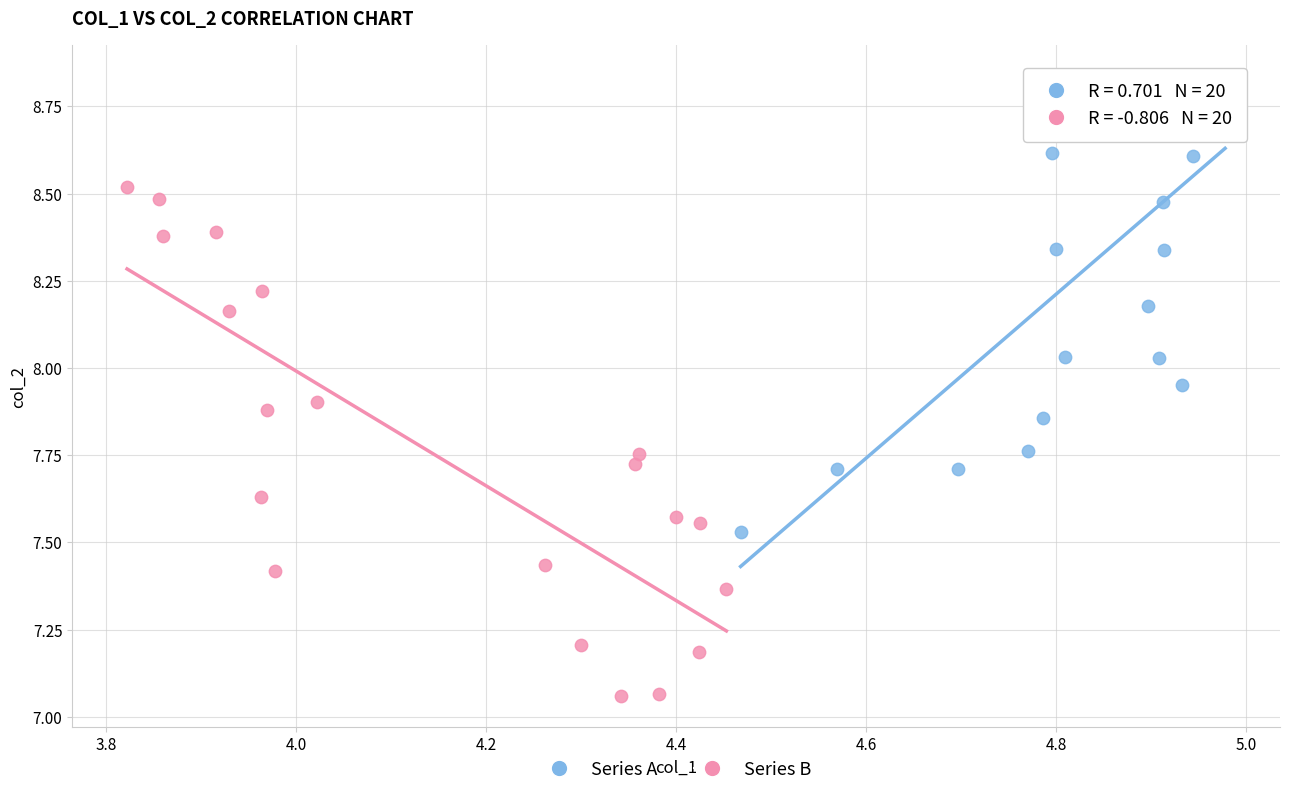

Which series has the widest spread of Y values?

Series B